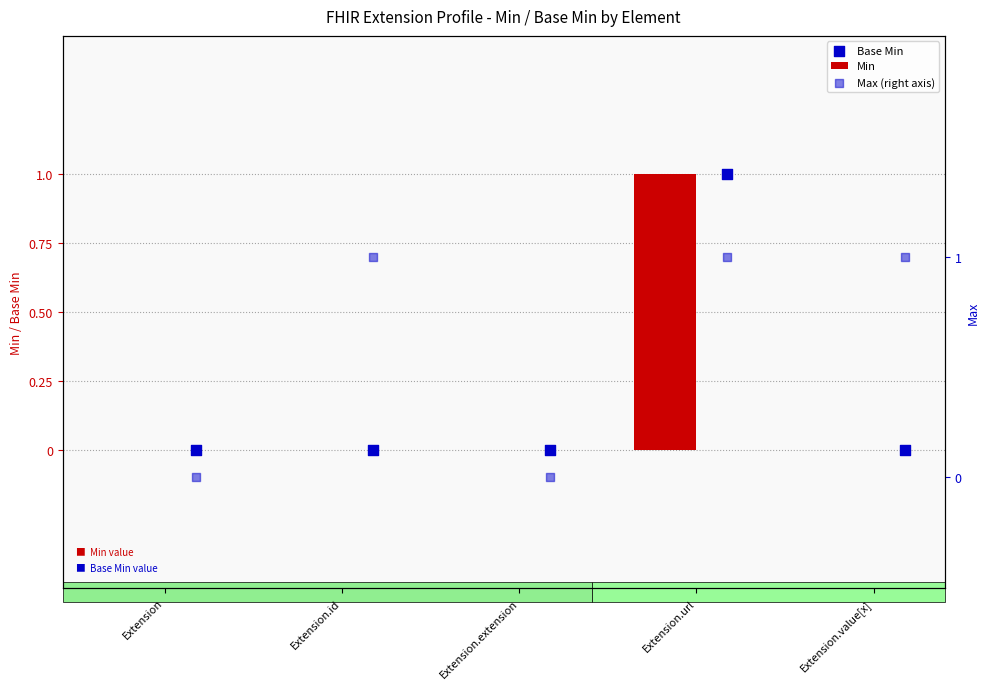

Which series reaches the minimum Y coordinate?

Min